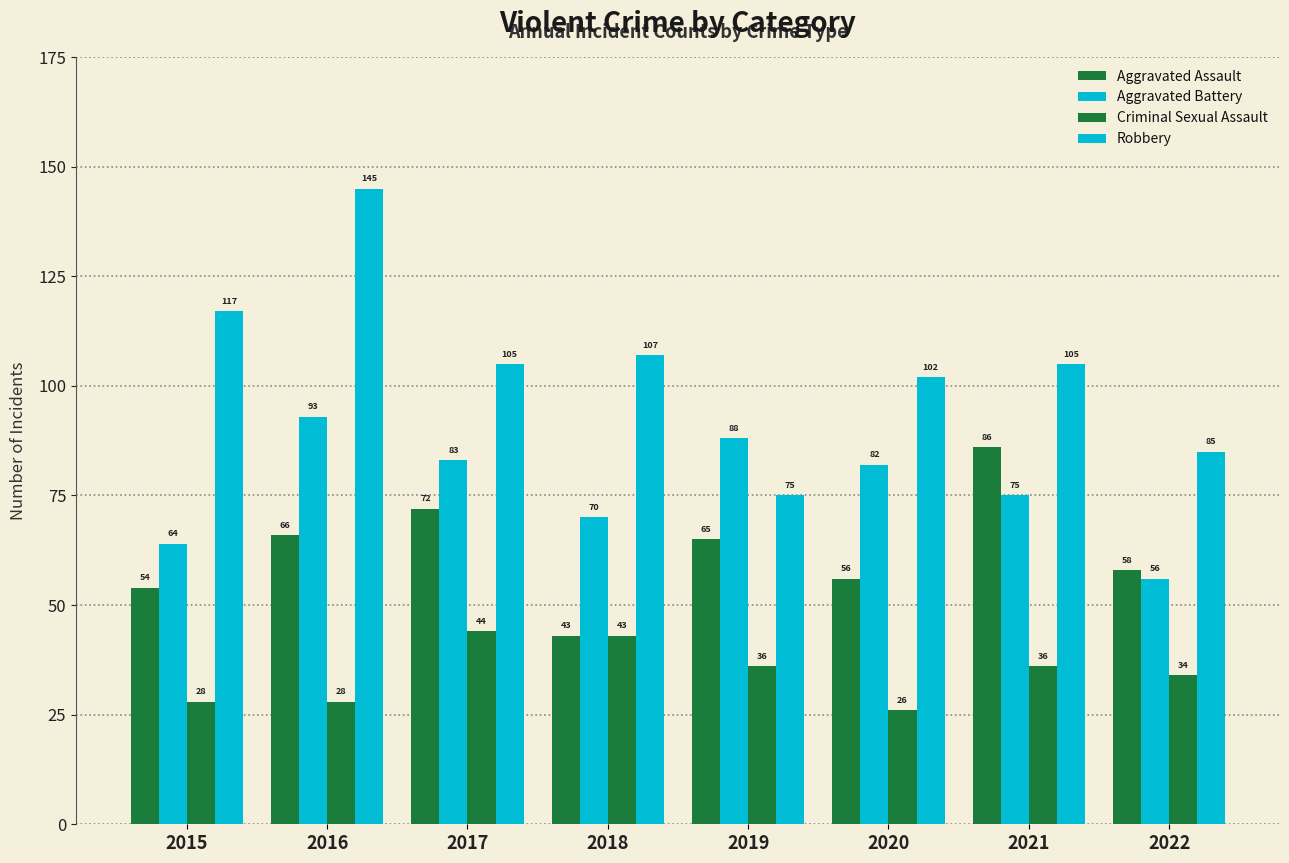

Reading left to right, list all the values displayed in this chart.

Aggravated Assault: 54	66	72	43	65	56	86	58
Aggravated Battery: 64	93	83	70	88	82	75	56
Criminal Sexual Assault: 28	28	44	43	36	26	36	34
Robbery: 117	145	105	107	75	102	105	85